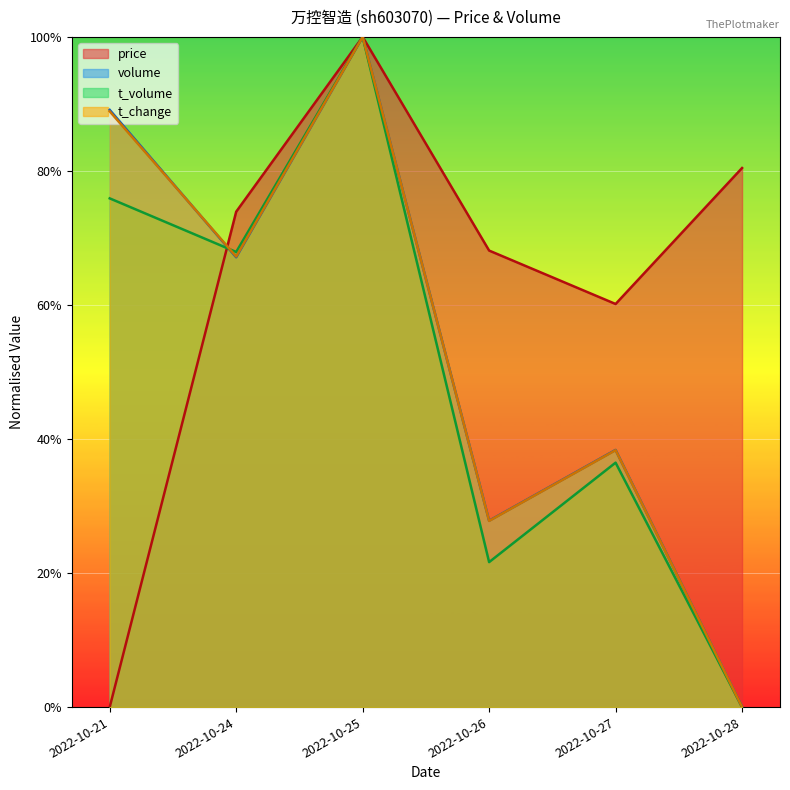

What is the difference between the maximum and minimum values in the price series?

1.0